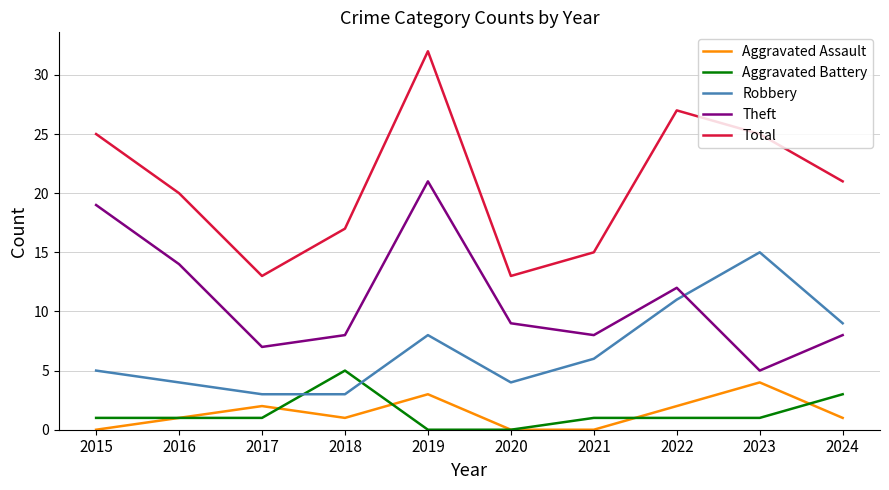

What is the difference between the highest and lowest values at 2024?

20